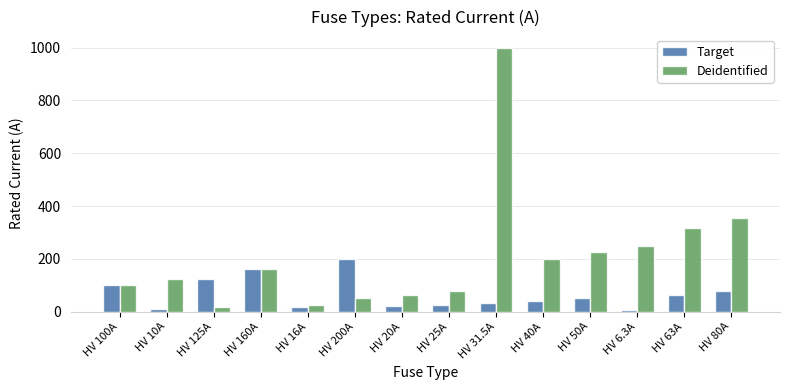

How many categories are shown in the chart?

14